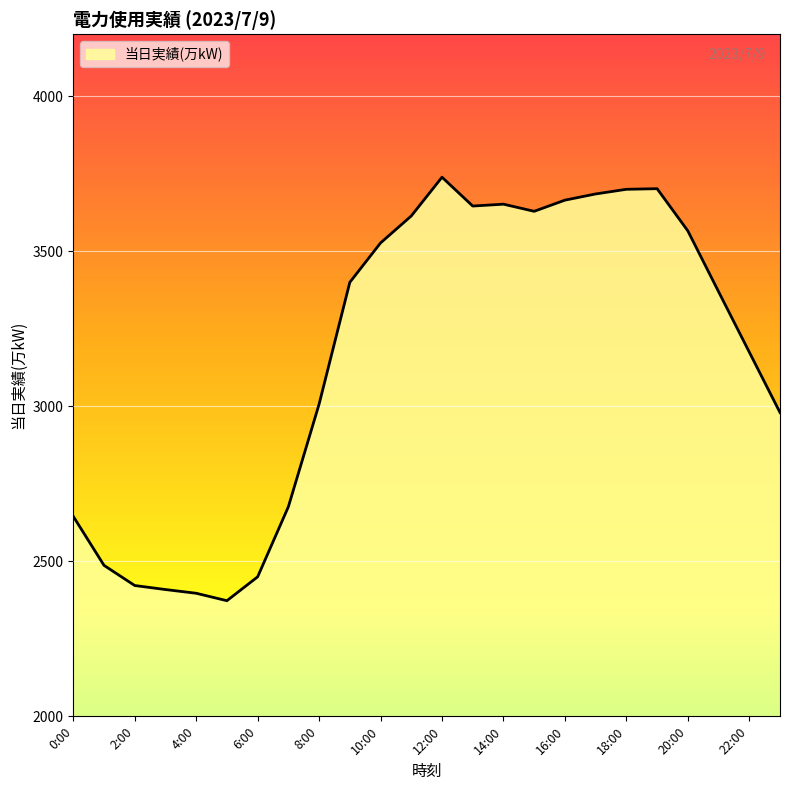

What is the maximum value shown in the chart?

3739